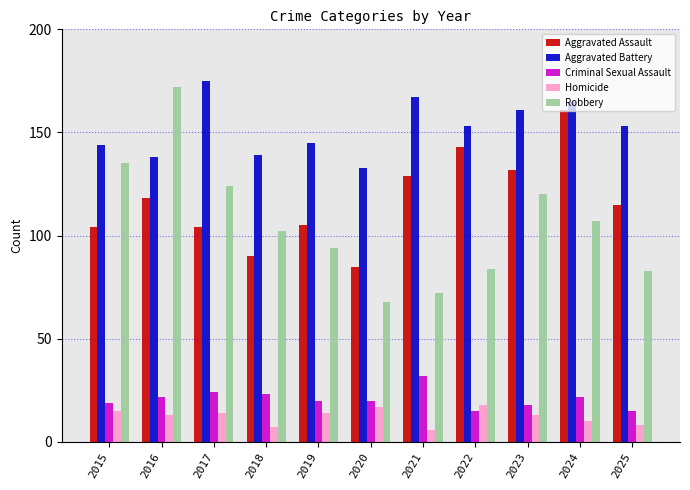

The value of Robbery at 2024 is 107. True or false?

True